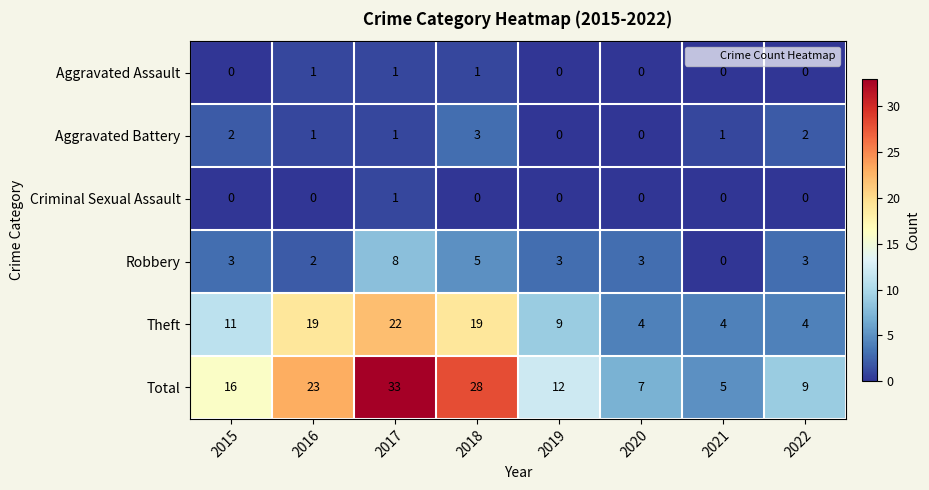

Rank the series at 2018 from highest to lowest value.

Total, Theft, Robbery, Aggravated Battery, Aggravated Assault, Criminal Sexual Assault